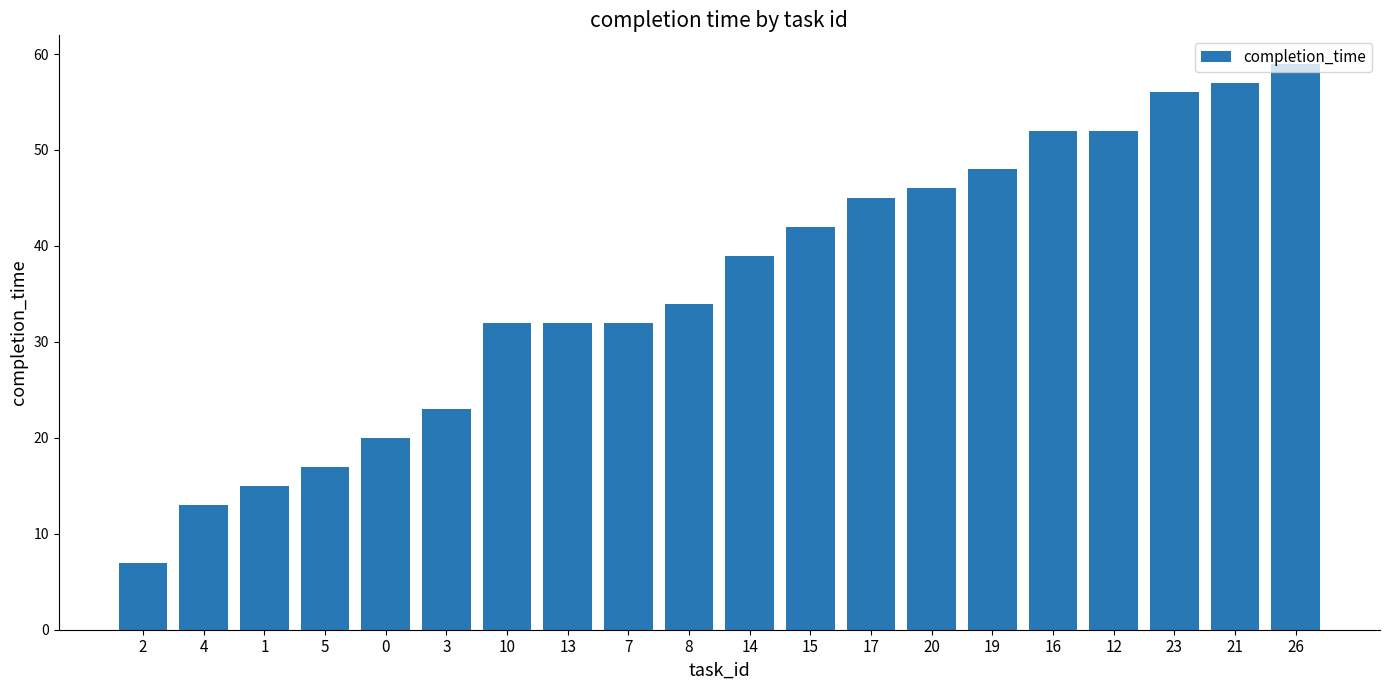

How many categories are shown in the chart?

20